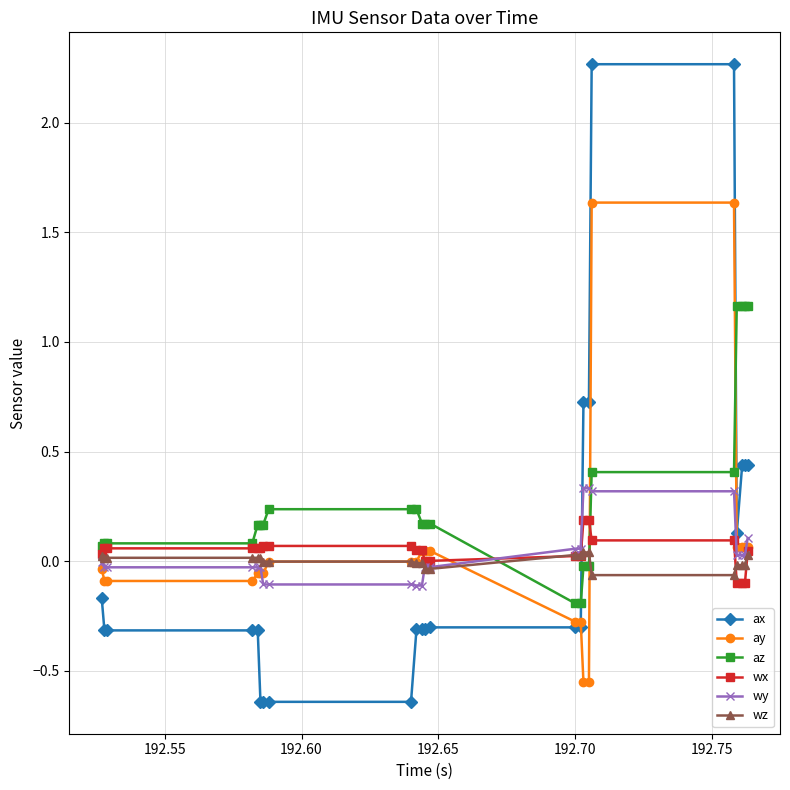

Which series has the largest range (max minus min)?

ax